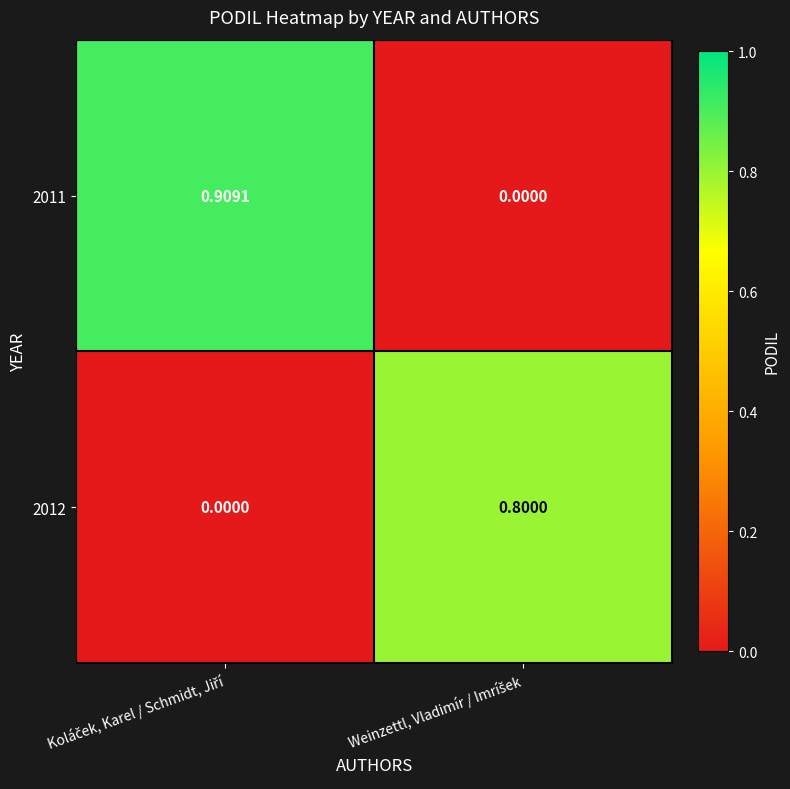

Reading left to right, list all the values displayed in this chart.

2011: Koláček, Karel / Schmidt, Jiří=0.9	Weinzettl, Vladimír / Imríšek=0.0
2012: Koláček, Karel / Schmidt, Jiří=0.0	Weinzettl, Vladimír / Imríšek=0.8